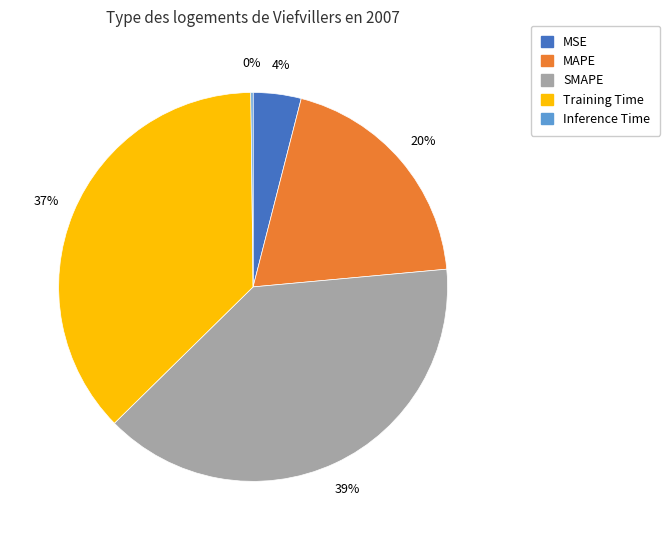

What is the largest slice in the pie chart?

SMAPE